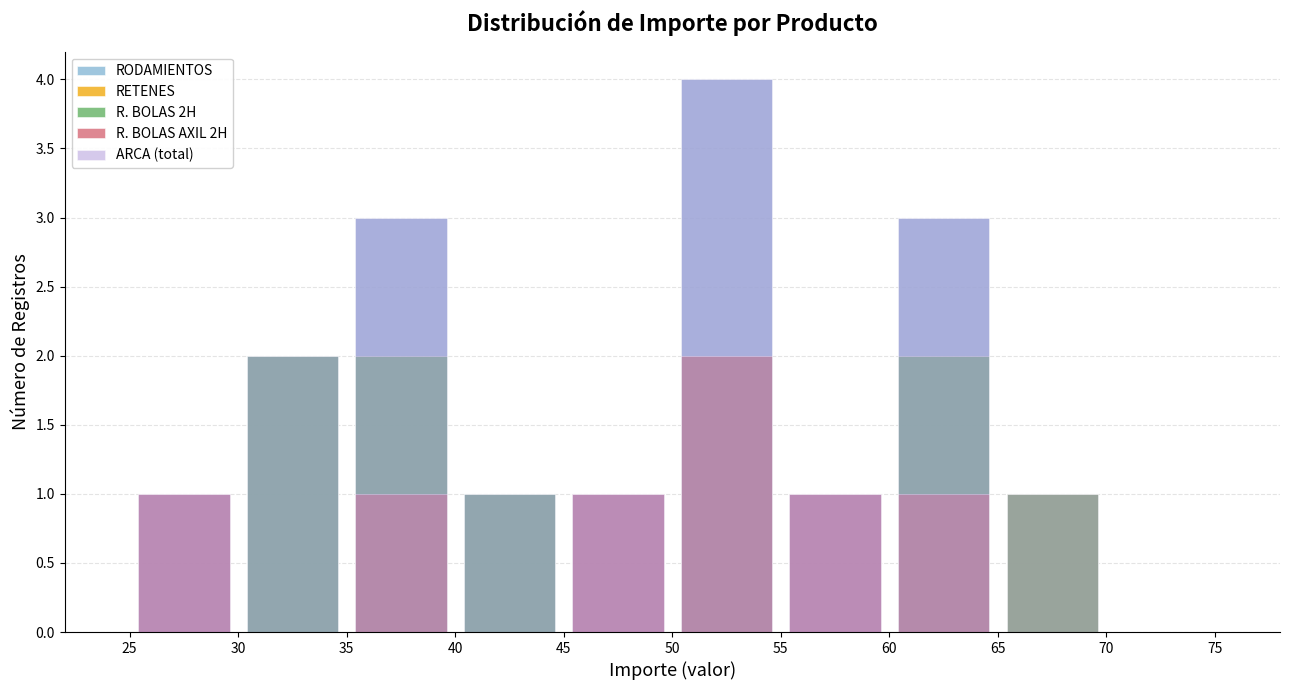

The ARCA (total) series shows 1 at 65. True or false?

True